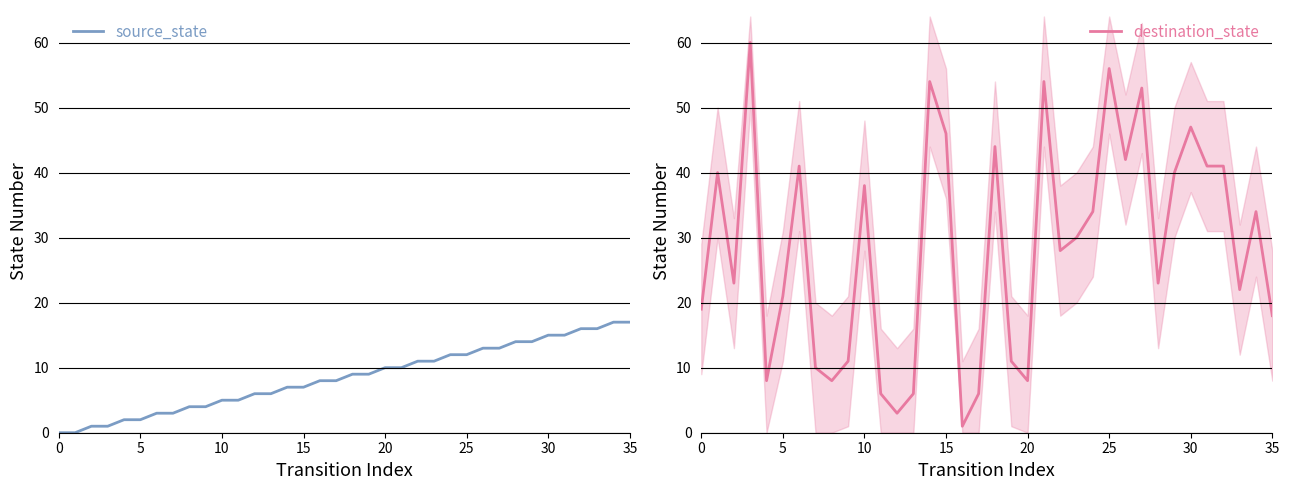

Which series has the largest total across all categories?

destination_state